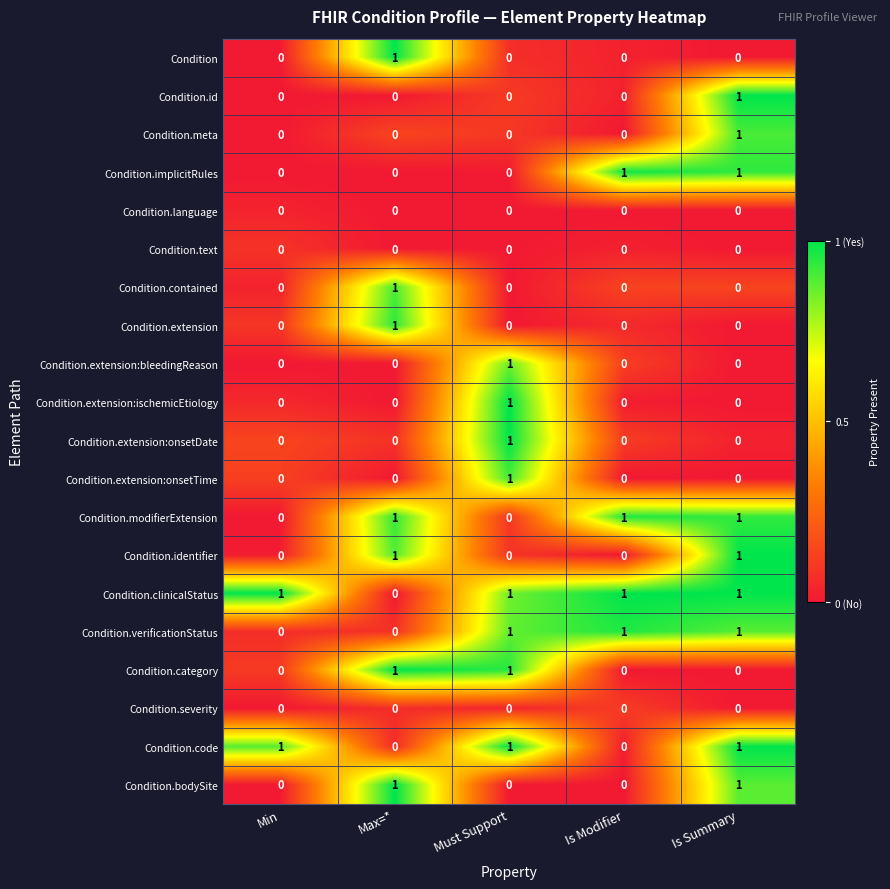

How many Condition.contained values are between 0 and 1?

5